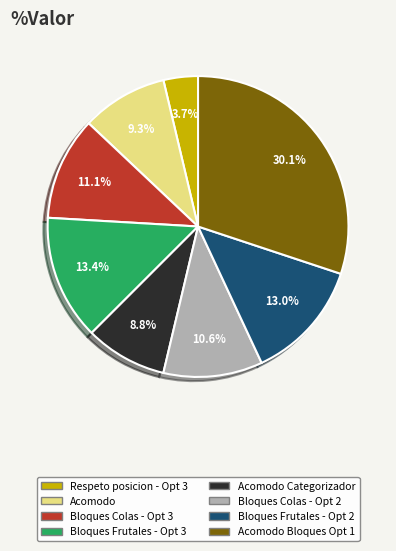

Does any single category account for the majority?

No